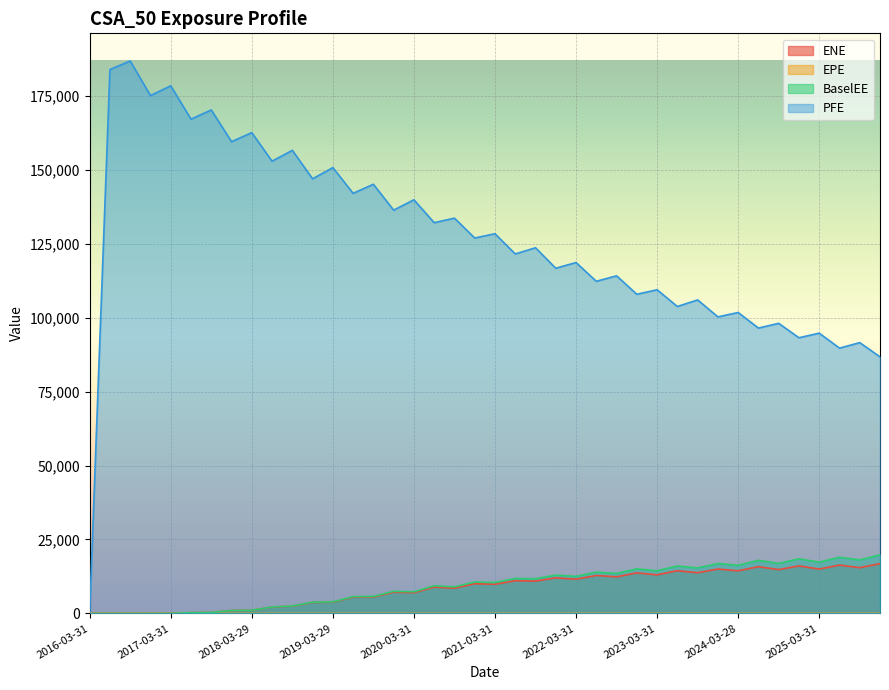

Between 2019-03-29 and 2025-03-31, which series saw the biggest shift?

PFE